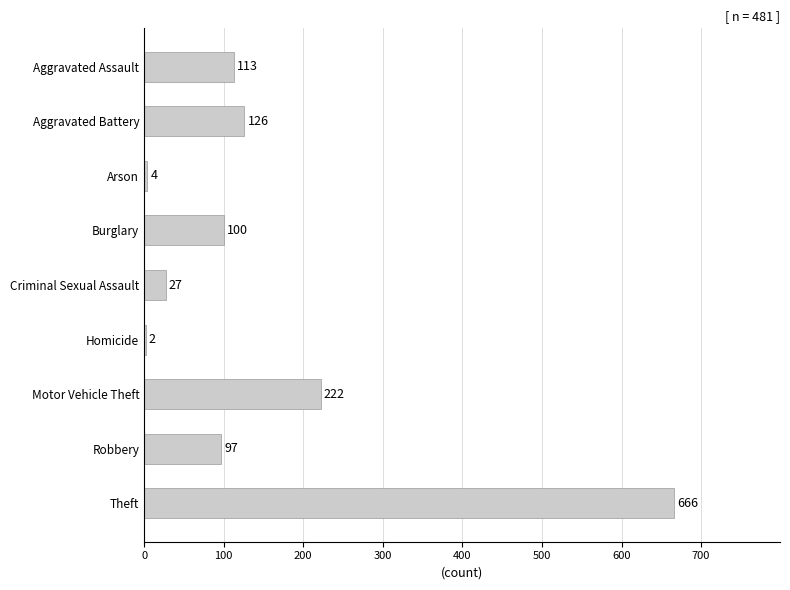

Count the number of categories in the chart.

9